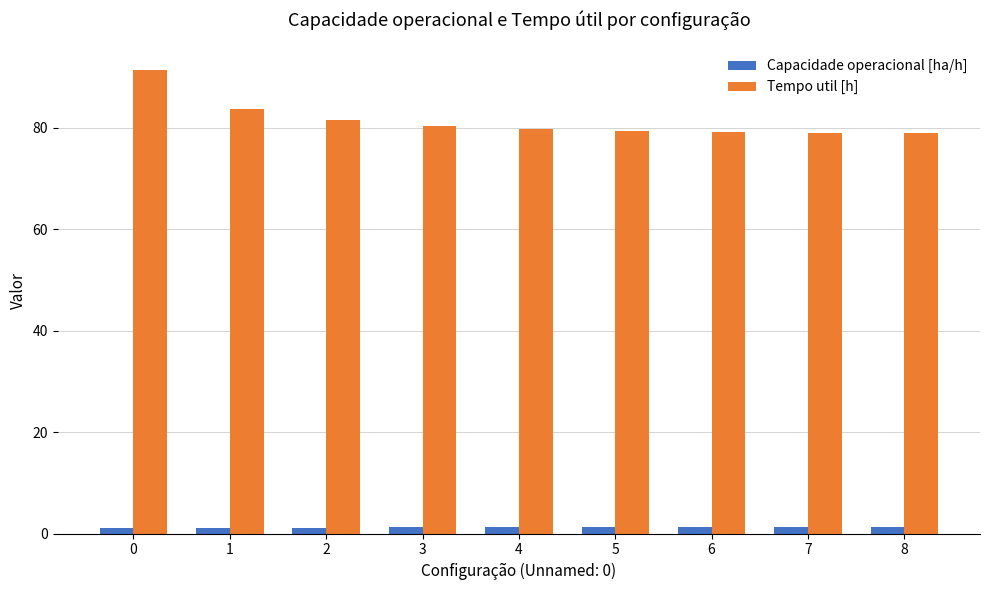

Which series has the largest range (max minus min)?

Tempo util [h]